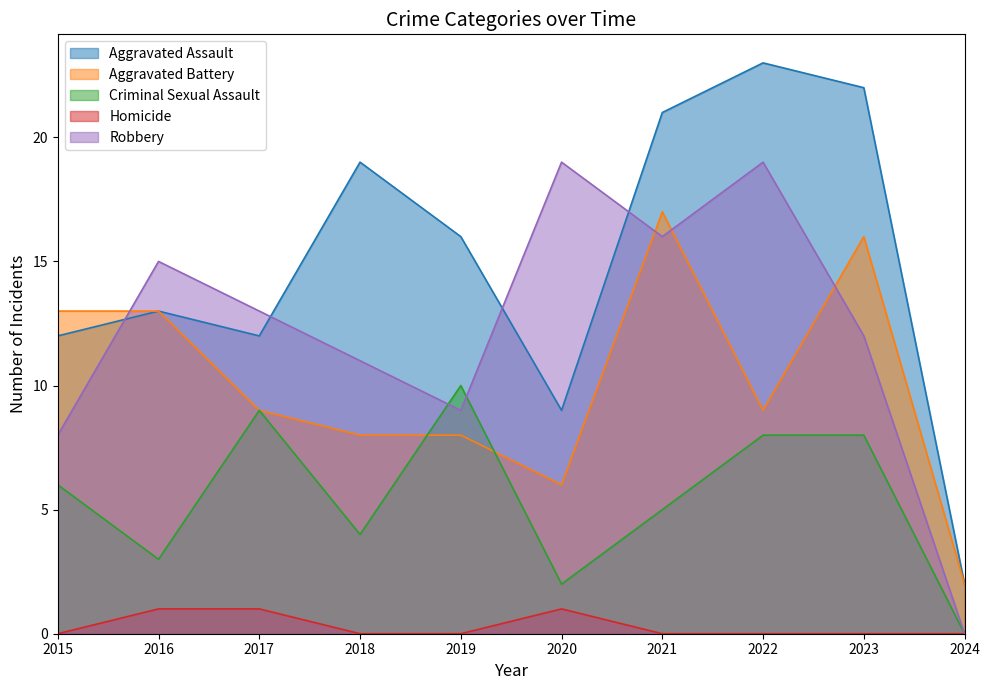

How many lines are shown in the chart?

5